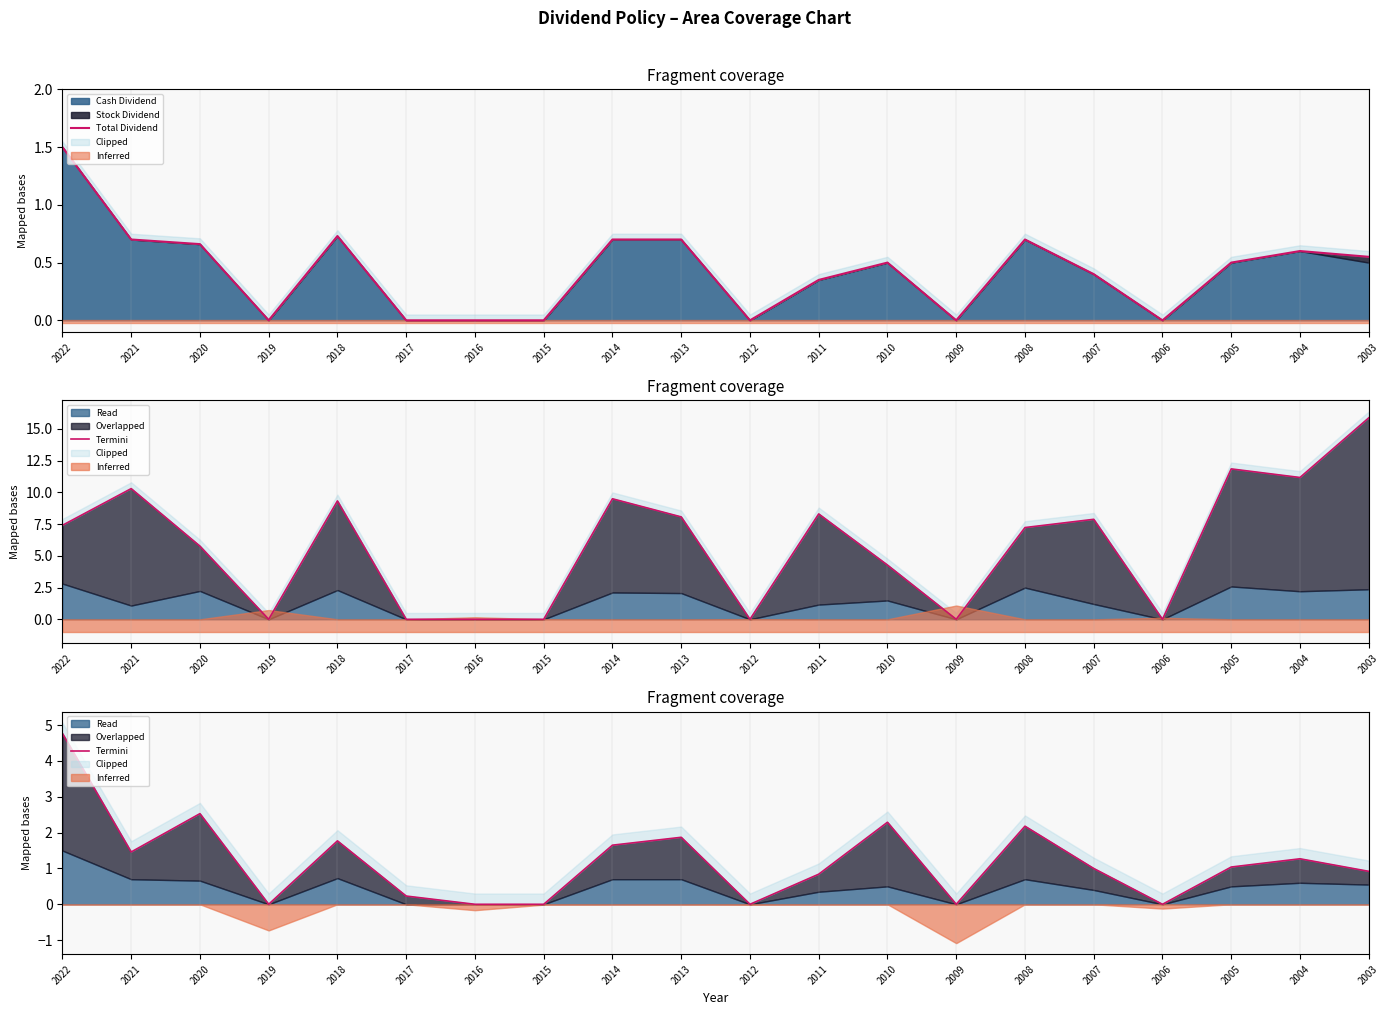

The value of Termini at 2005 is 1.0. True or false?

True